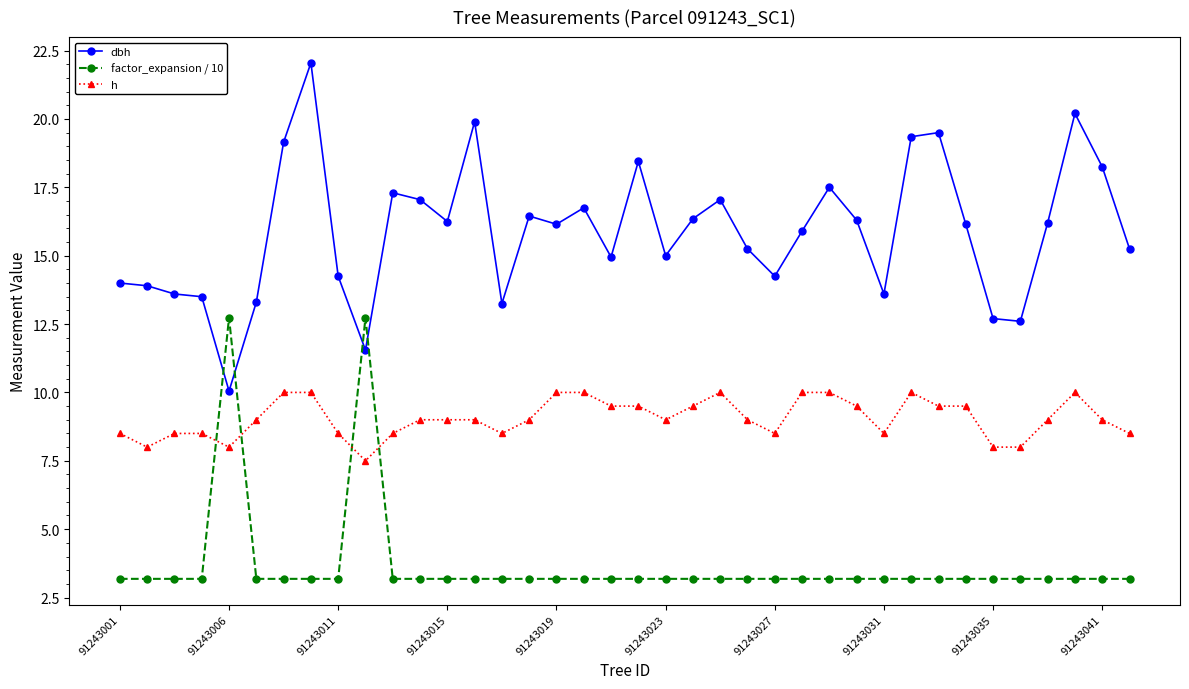

How many times do factor_expansion / 10 and h cross each other?

4